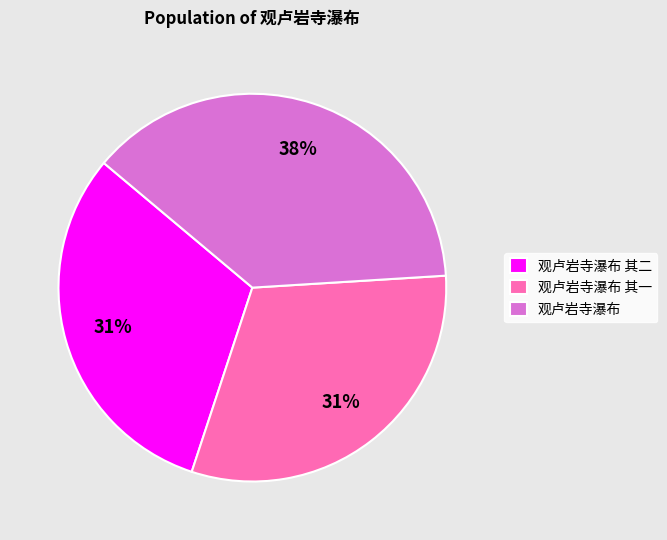

The 观卢岩寺瀑布 slice represents 30% of the pie. True or false?

False